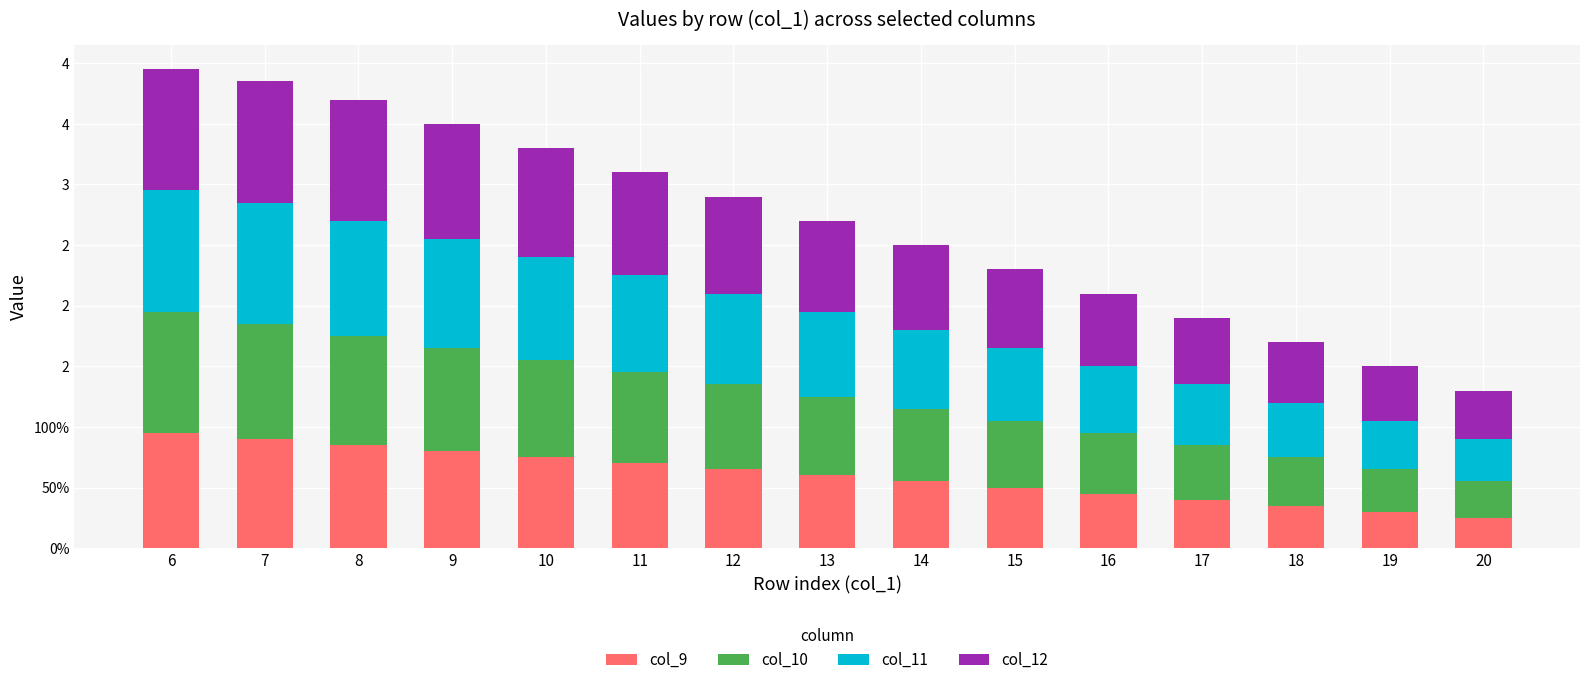

What is the total value across all series at 15?

2.3